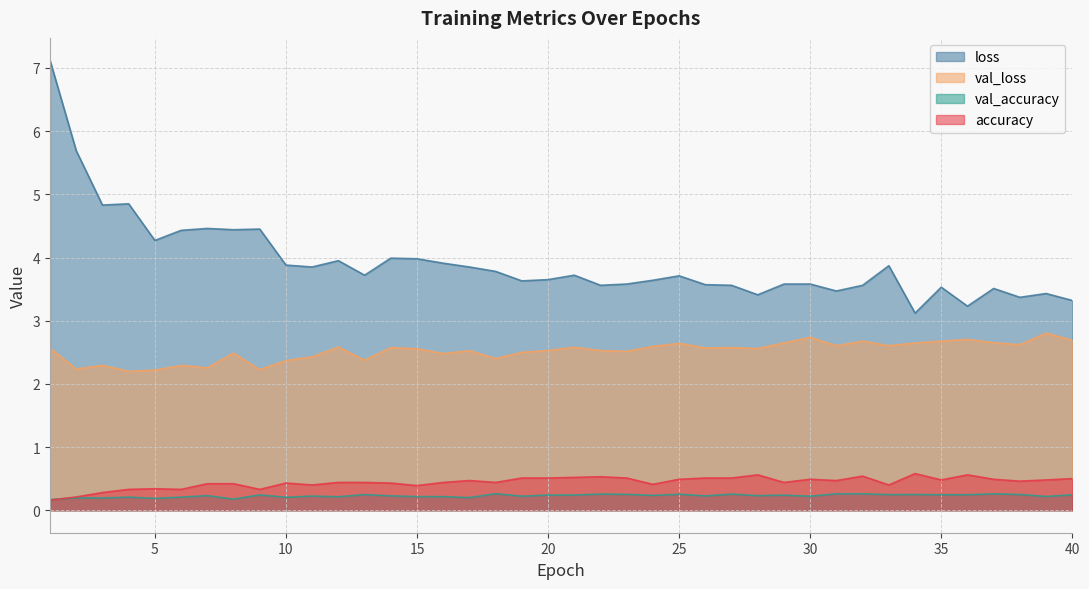

How many interior local peaks does the accuracy series have?

9